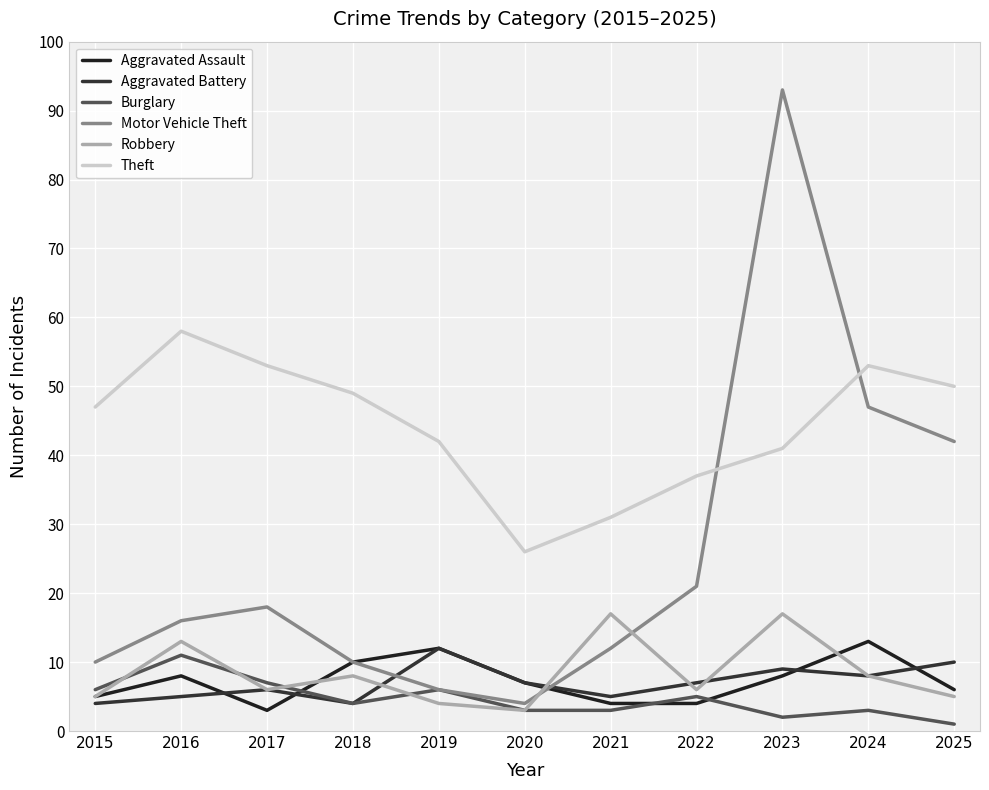

Reading left to right, list all the values displayed in this chart.

Aggravated Assault: 2015=5	2016=8	2017=3	2018=10	2019=12	2020=7	2021=4	2022=4	2023=8	2024=13	2025=6
Aggravated Battery: 2015=4	2016=5	2017=6	2018=4	2019=12	2020=7	2021=5	2022=7	2023=9	2024=8	2025=10
Burglary: 2015=6	2016=11	2017=7	2018=4	2019=6	2020=3	2021=3	2022=5	2023=2	2024=3	2025=1
Motor Vehicle Theft: 2015=10	2016=16	2017=18	2018=10	2019=6	2020=4	2021=12	2022=21	2023=93	2024=47	2025=42
Robbery: 2015=5	2016=13	2017=6	2018=8	2019=4	2020=3	2021=17	2022=6	2023=17	2024=8	2025=5
Theft: 2015=47	2016=58	2017=53	2018=49	2019=42	2020=26	2021=31	2022=37	2023=41	2024=53	2025=50